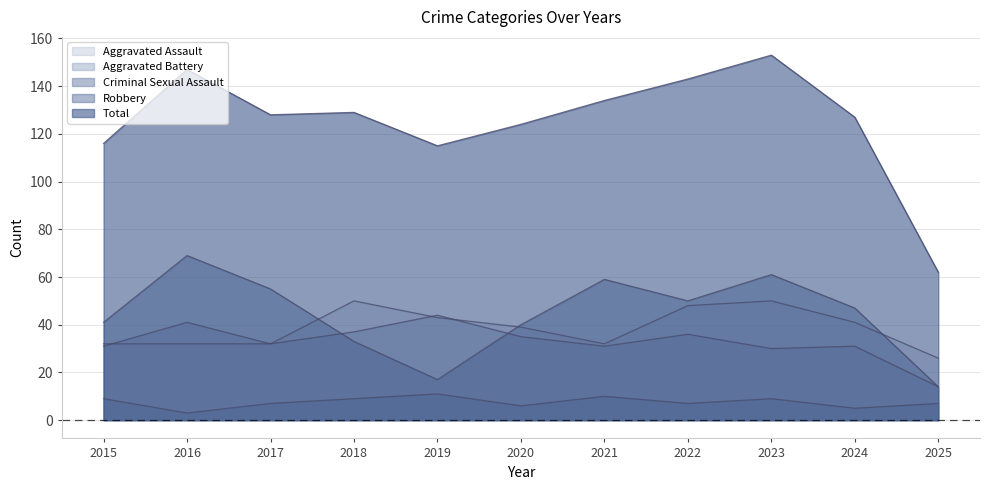

How many data points in Aggravated Battery are less than 32?

5